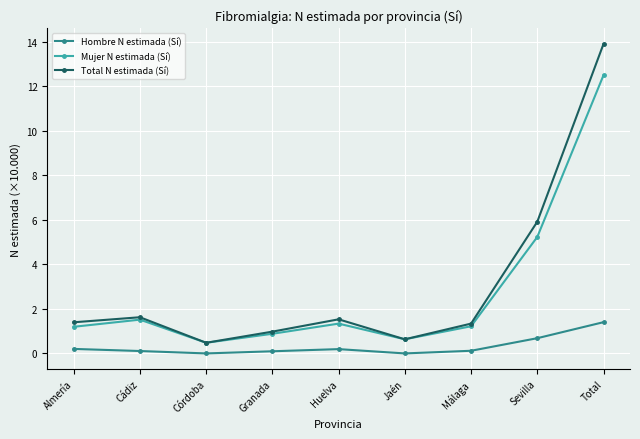

What is the minimum value for Mujer N estimada (Sí)?

0.5